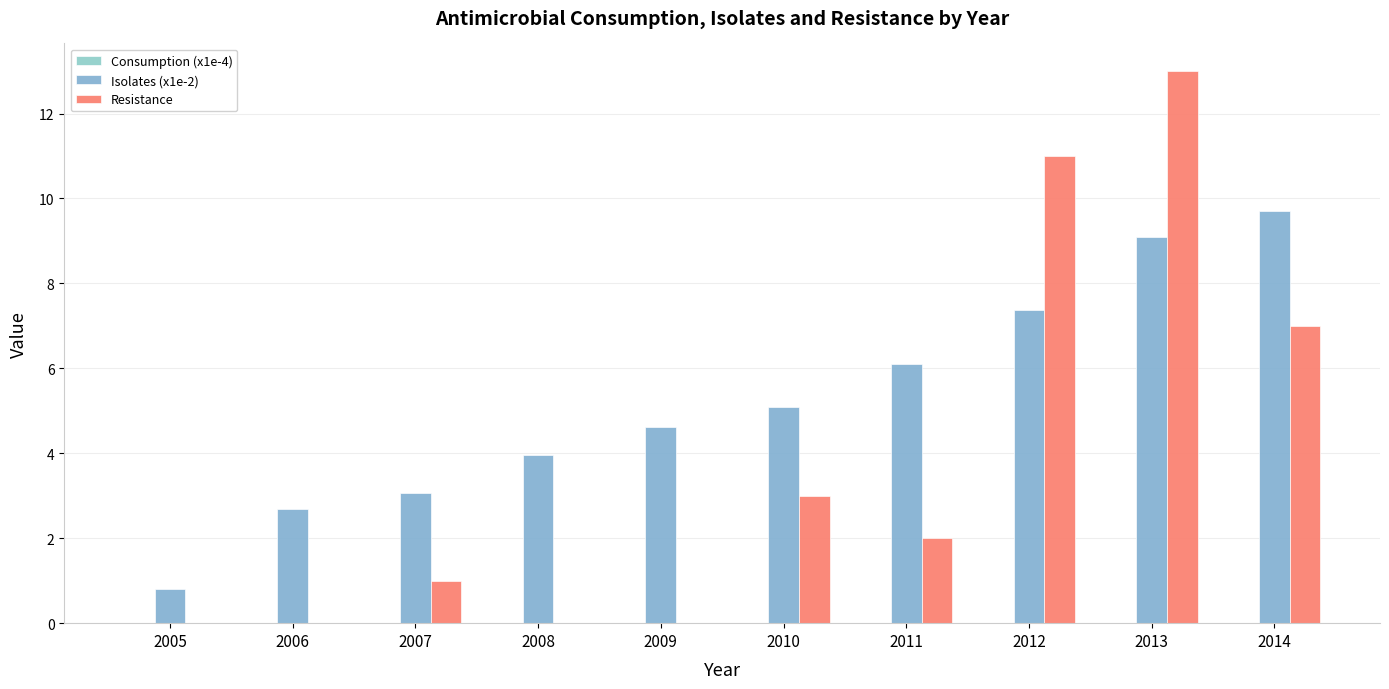

What is the difference between the maximum and minimum values in the Isolates (x1e-2) series?

8.9